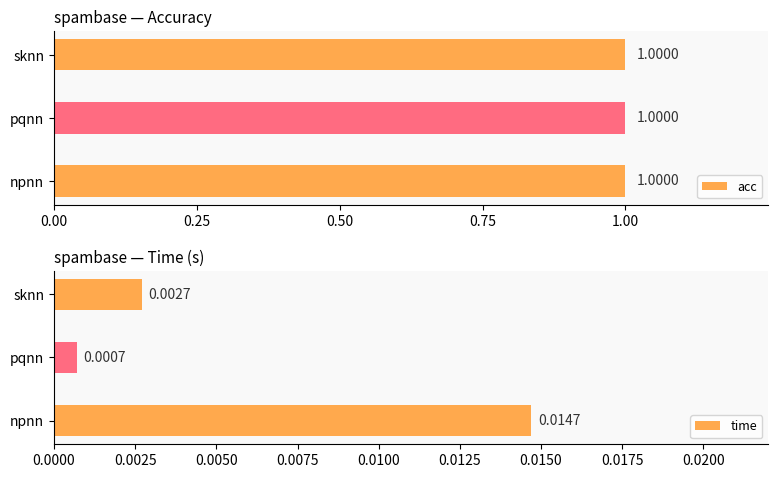

At which label does time reach its peak?

npnn